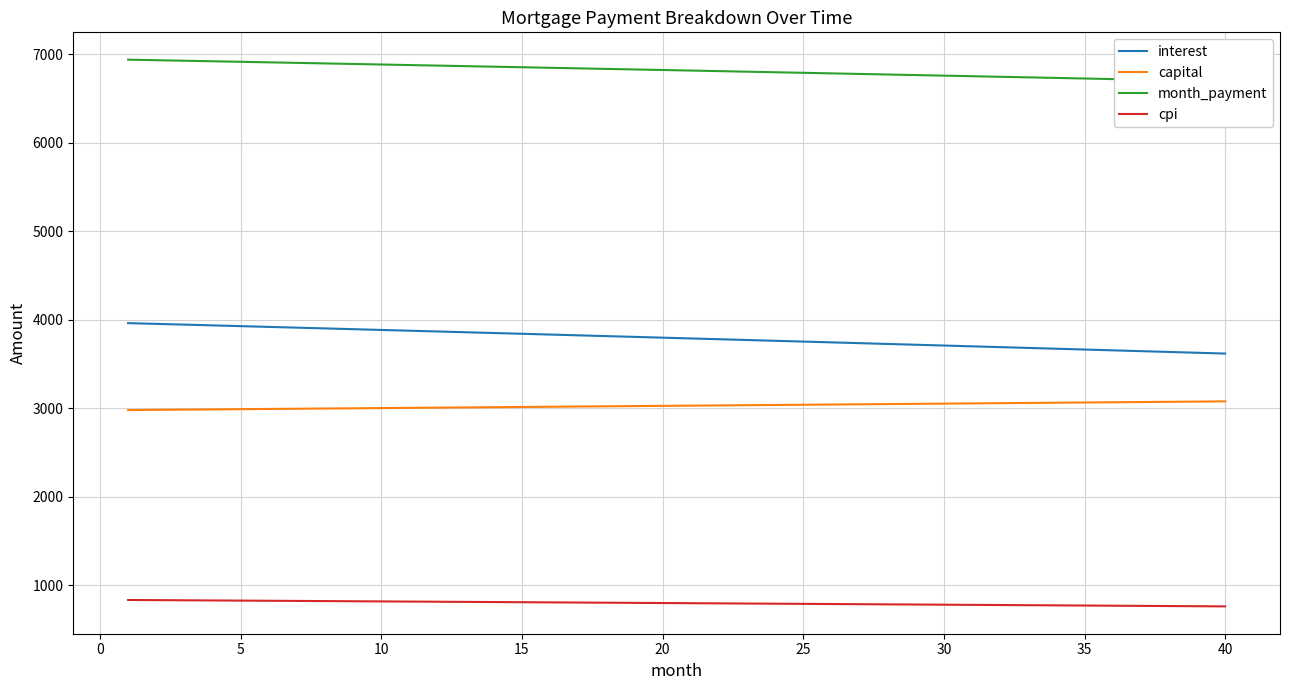

True or false: capital and cpi cross at least once.

False